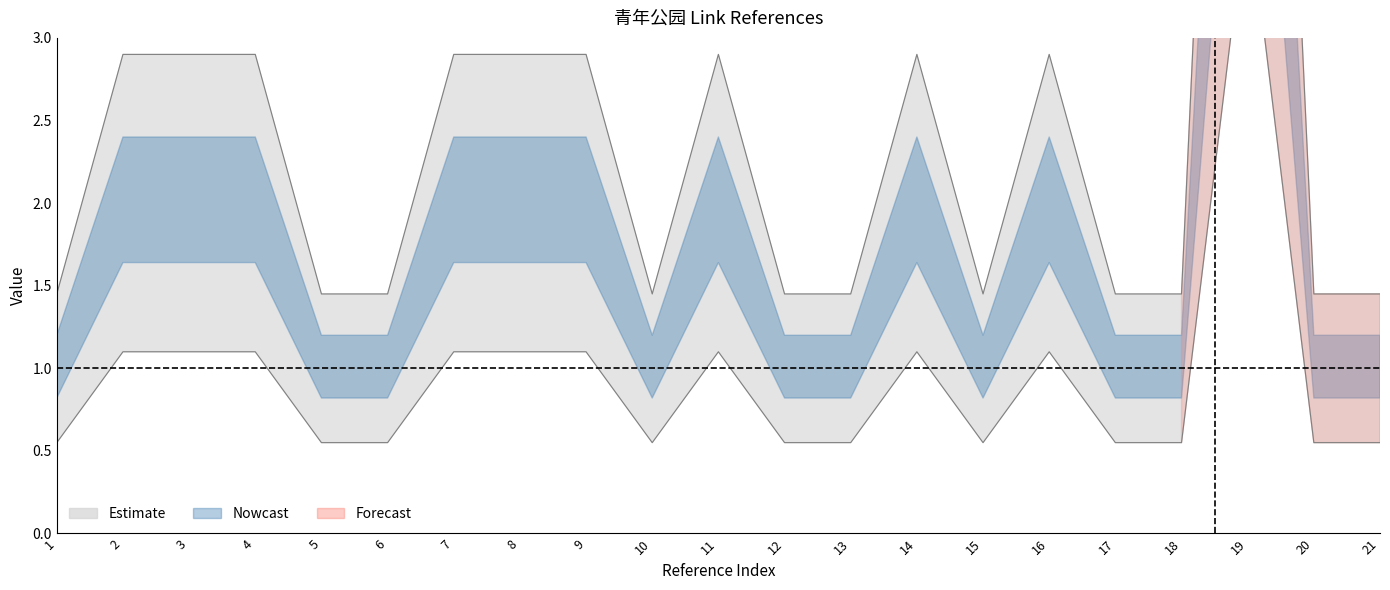

At which category does the data reach its first local valley?

10